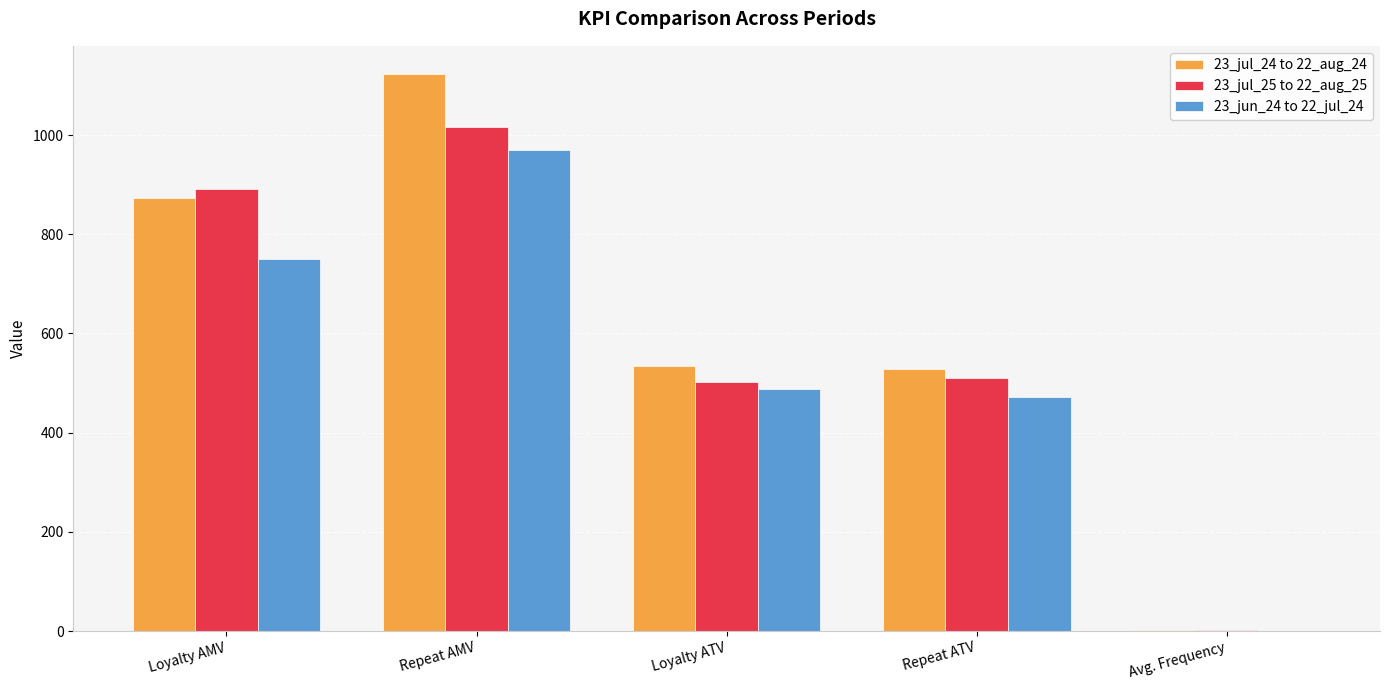

Which category has the highest value in the 23_jul_25 to 22_aug_25 series?

Repeat AMV